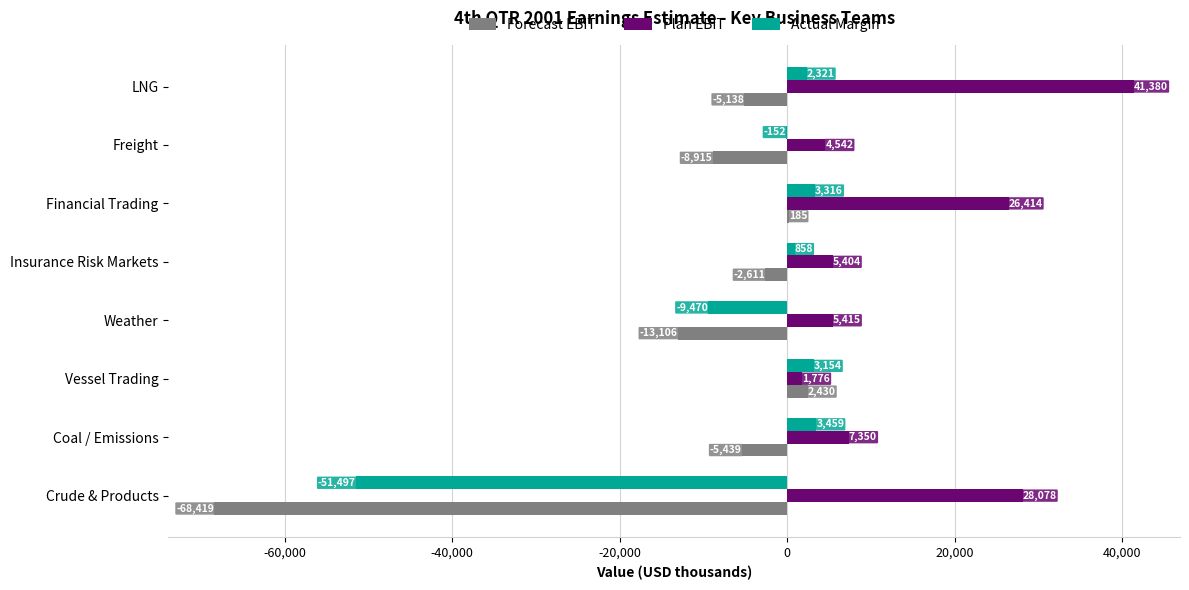

Is the value of Plan EBIT at Crude & Products greater than the value of Forecast EBIT at Coal / Emissions?

Yes